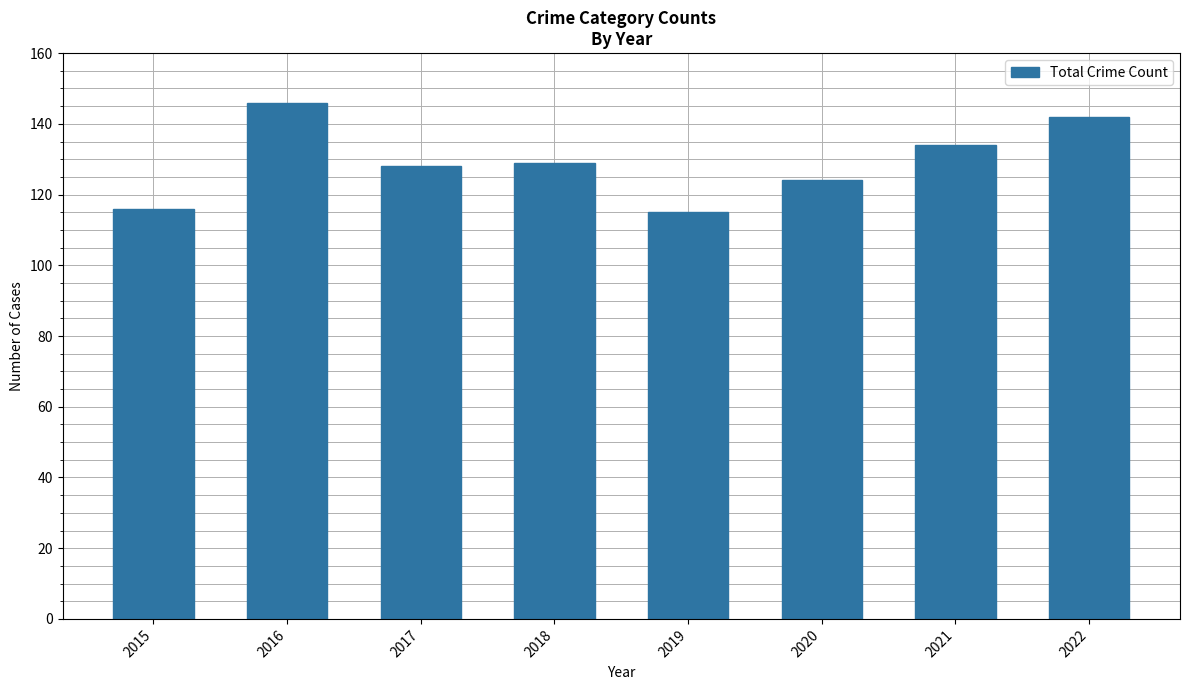

What is the minimum value shown in the chart?

115